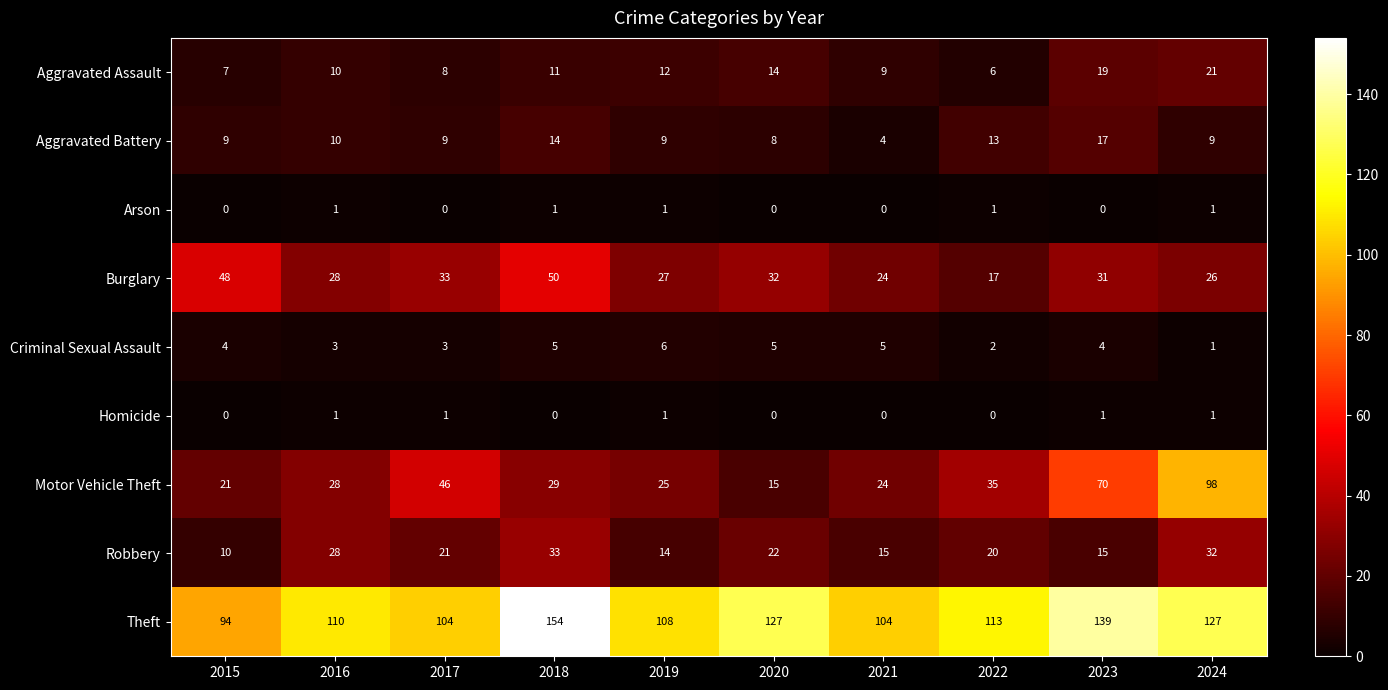

What value does the Motor Vehicle Theft series have at 2016, to the nearest 5?

30